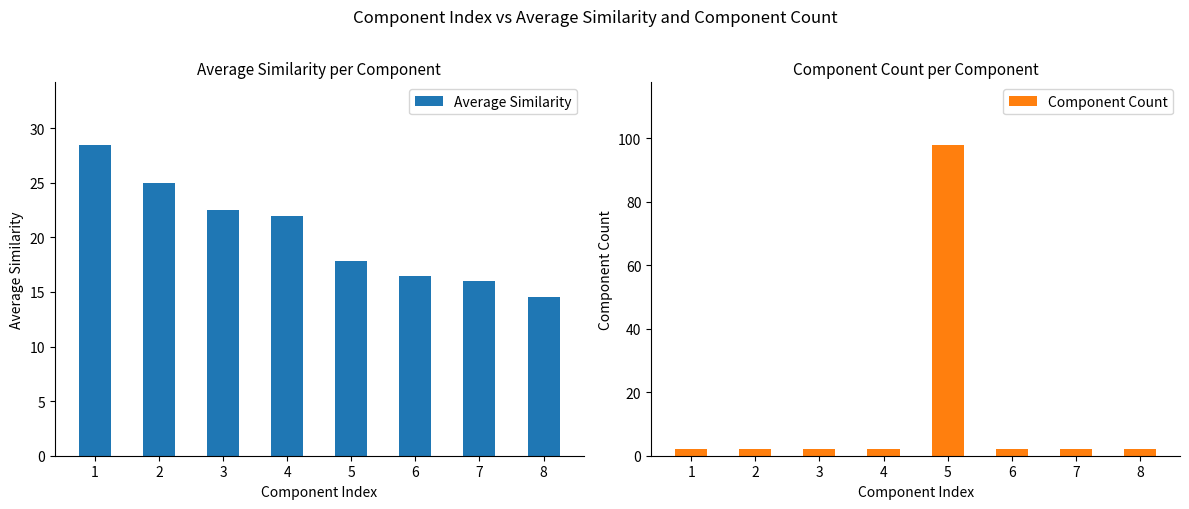

Between 2 and 3, which is larger?

2